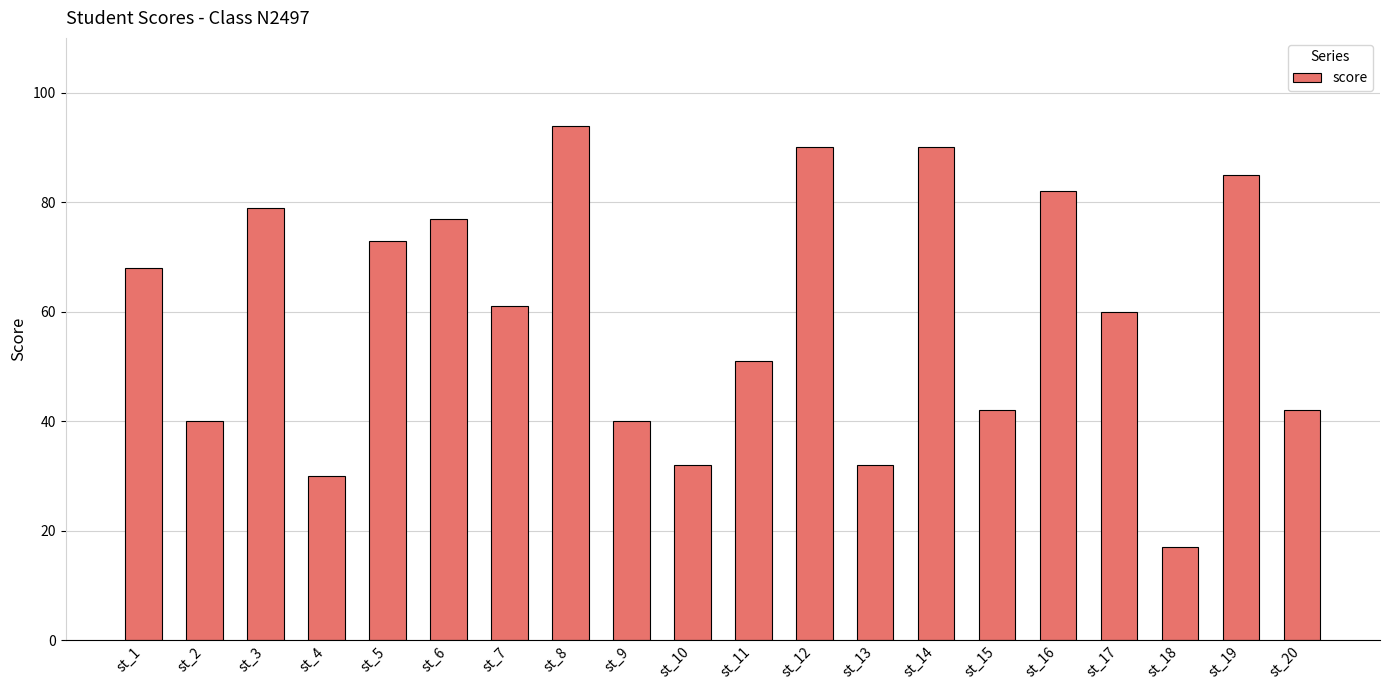

Reading right to left, extract all data points from this chart.

42	85	17	60	82	42	90	32	90	51	32	40	94	61	77	73	30	79	40	68